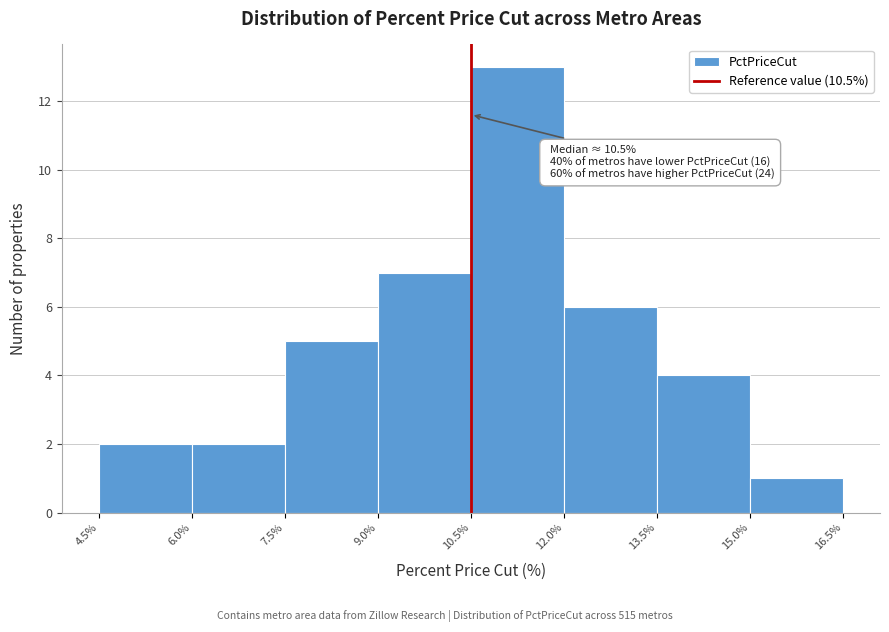

Over which range of the x-axis is the bar tallest?

10.5% to 12.0%